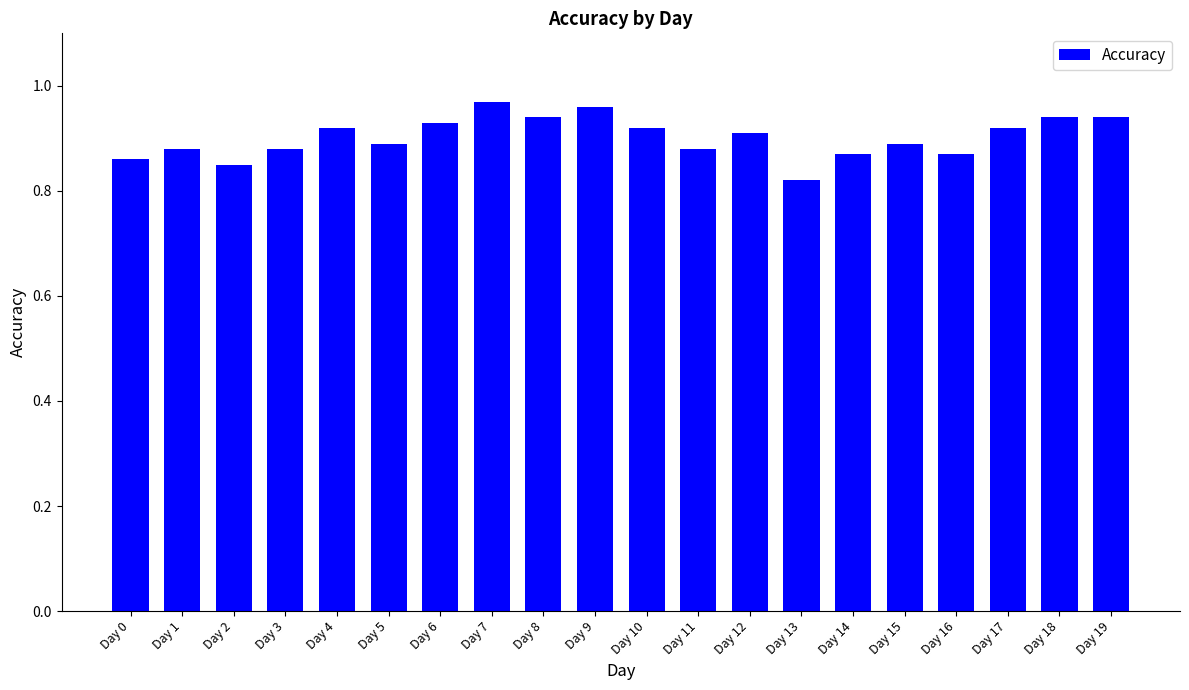

What is the sum of the values at Day 7 and Day 10?

1.9